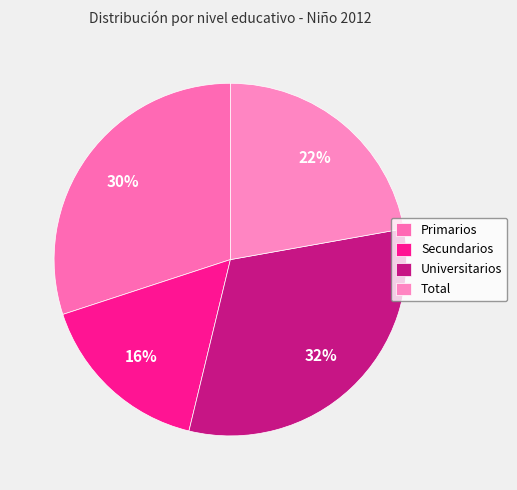

How many segments does this pie chart have?

4